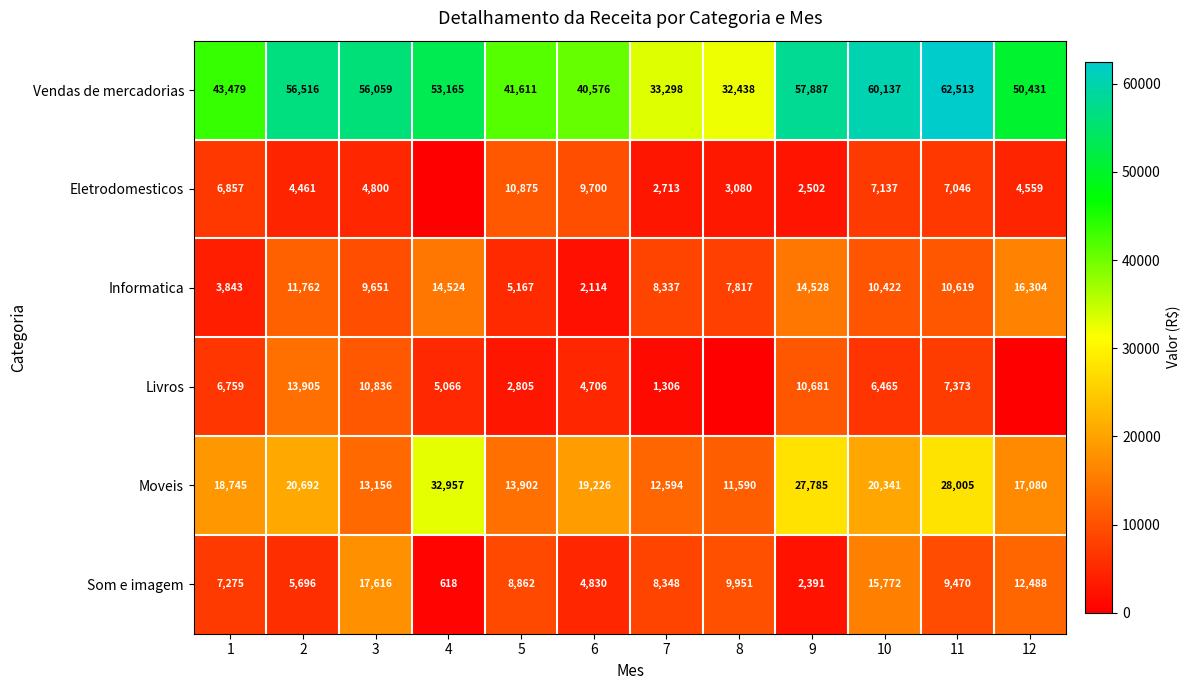

Between 2 and 6, which series saw the biggest shift?

Vendas de mercadorias